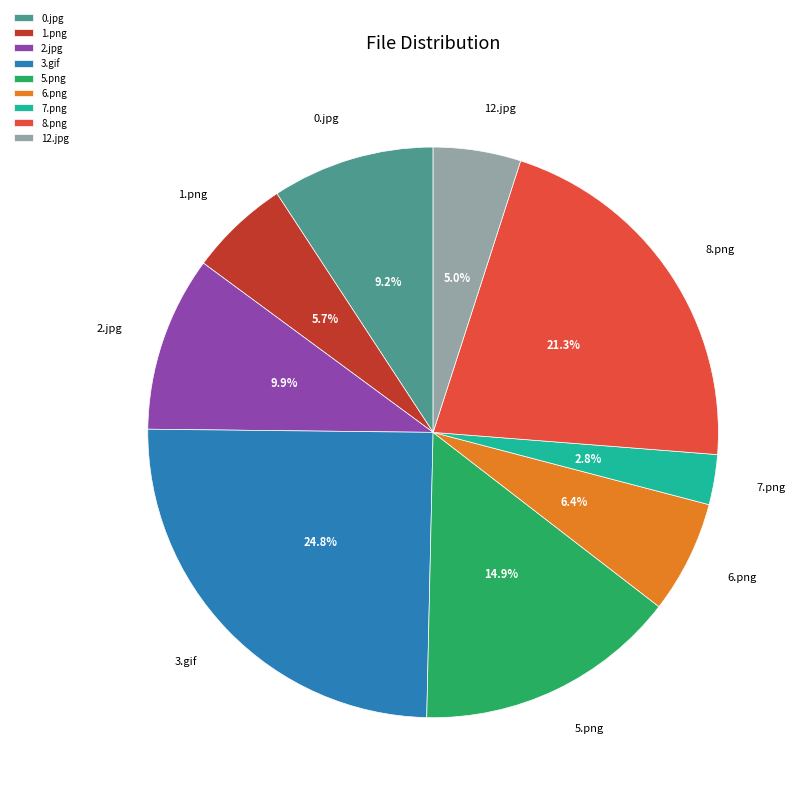

To the nearest percent, what percentage of the pie is 3.gif?

25%